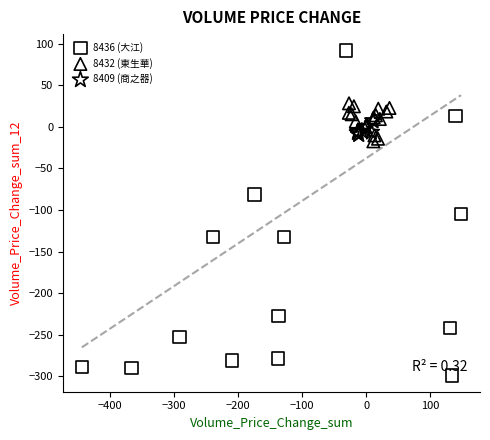

What are all the series names shown in the legend?

8436 (大江), 8432 (東生華), 8409 (商之器)